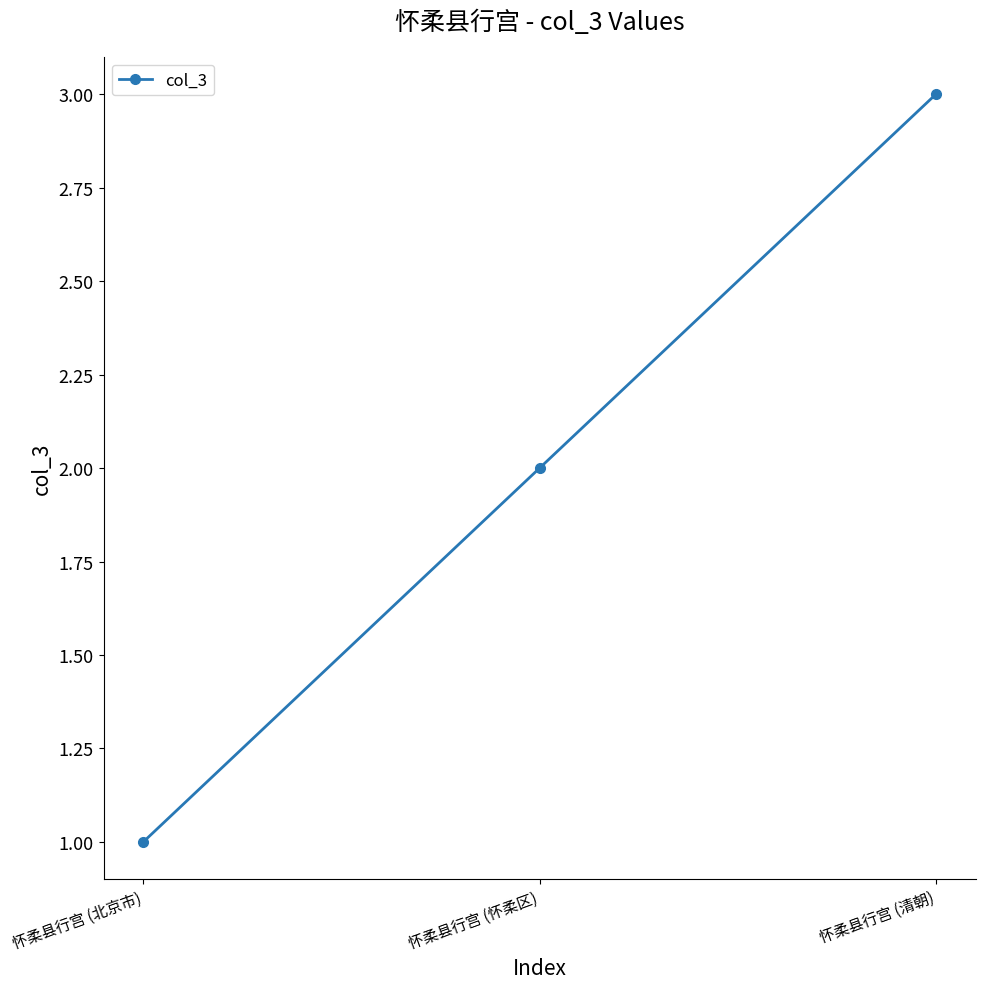

Where is the data nearest to the value 2?

怀柔县行宫 (怀柔区)